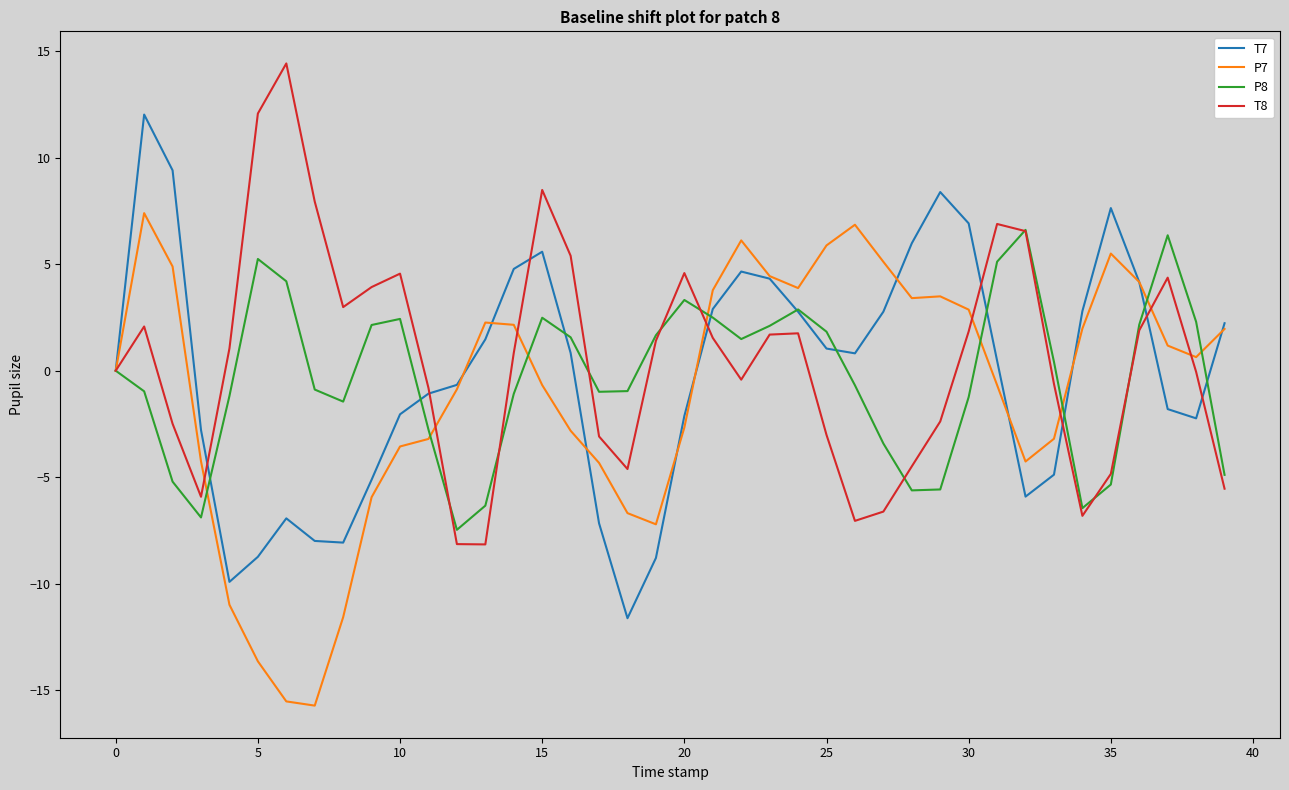

Is this an area chart (filled region under the line)?

No